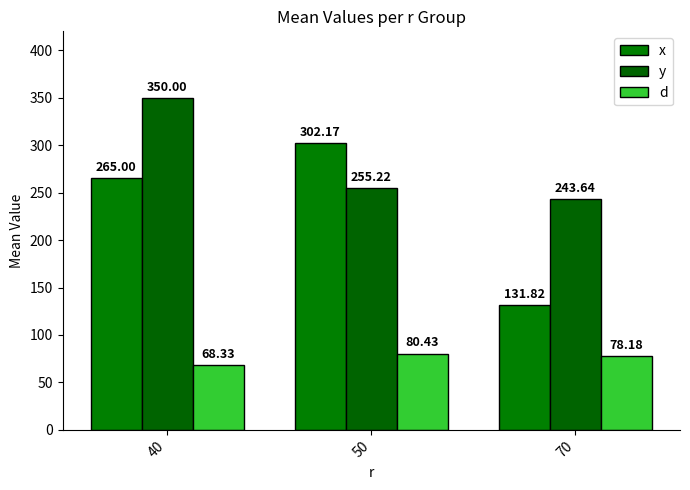

How many groups of bars are there?

3